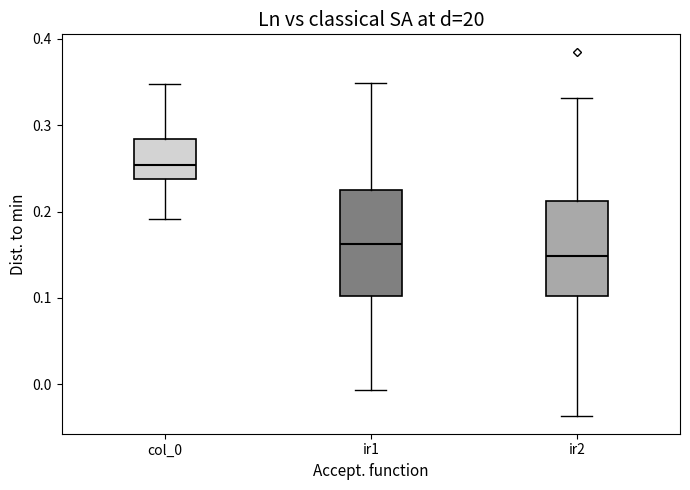

Which box is the tallest, from its lower edge to its upper edge?

ir1